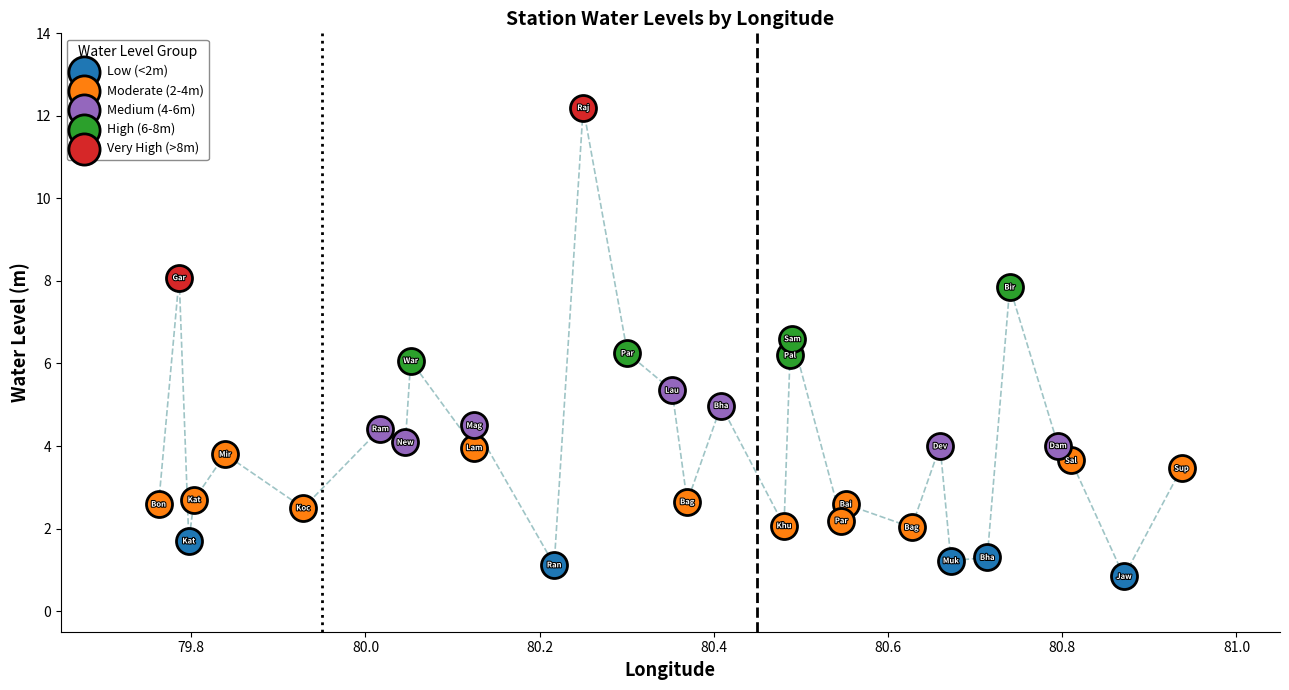

Which series has the widest spread of Y values?

Very High (>8m)